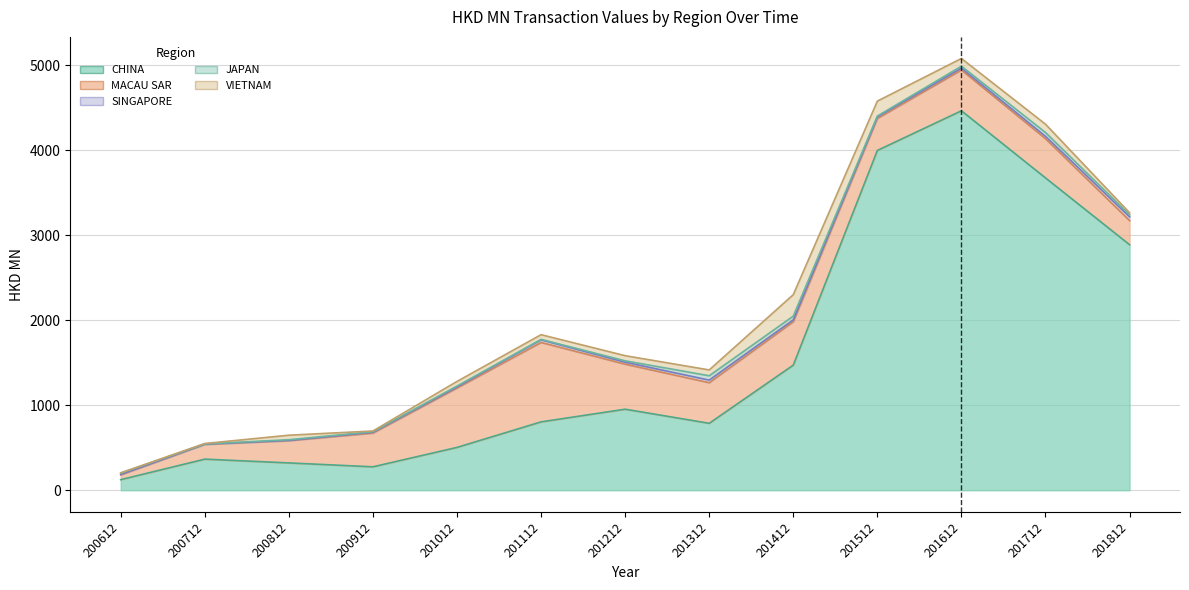

Where does the JAPAN series first go above 16?

200612